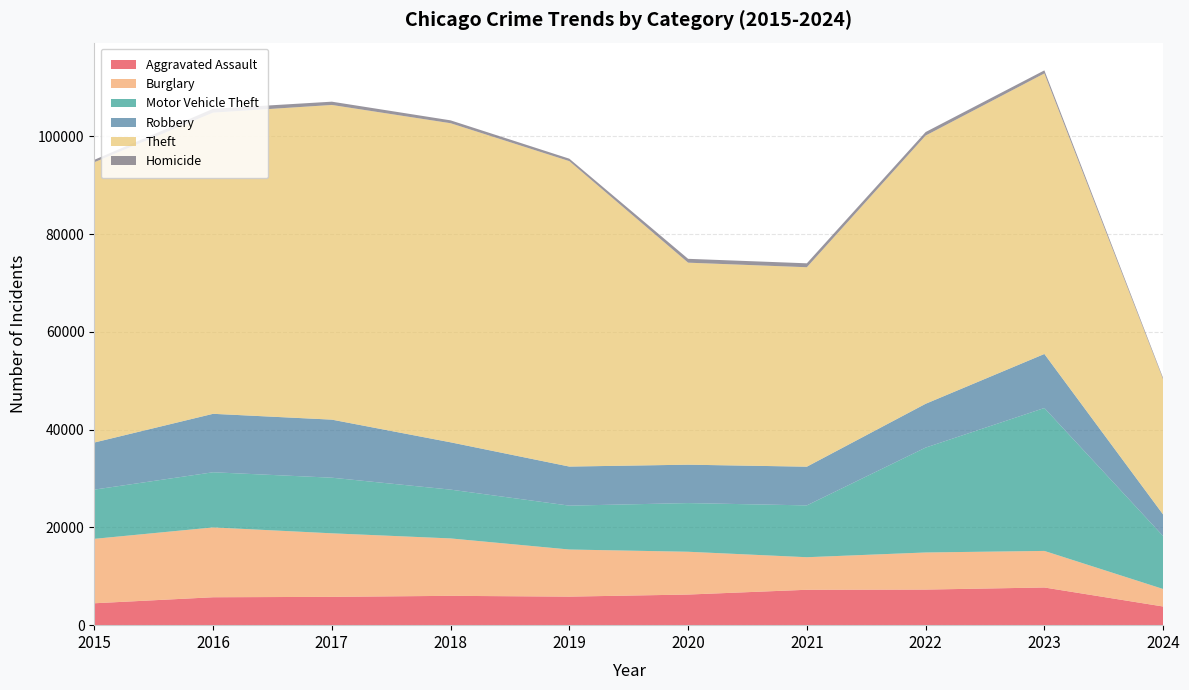

Reading left to right, list all the values displayed in this chart.

Aggravated Assault: 2015=4480	2016=5712	2017=5793	2018=6001	2019=5841	2020=6264	2021=7242	2022=7280	2023=7709	2024=3819
Burglary: 2015=13184	2016=14289	2017=13001	2018=11747	2019=9638	2020=8758	2021=6662	2022=7593	2023=7482	2024=3583
Motor Vehicle Theft: 2015=10068	2016=11285	2017=11380	2018=9985	2019=8977	2020=9959	2021=10603	2022=21461	2023=29243	2024=10831
Robbery: 2015=9638	2016=11960	2017=11880	2018=9681	2019=7995	2020=7855	2021=7920	2022=8962	2023=11056	2024=4409
Theft: 2015=57351	2016=61623	2017=64386	2018=65289	2019=62495	2020=41335	2021=40810	2022=54878	2023=57401	2024=27645
Homicide: 2015=496	2016=786	2017=672	2018=588	2019=499	2020=787	2021=804	2022=724	2023=625	2024=268